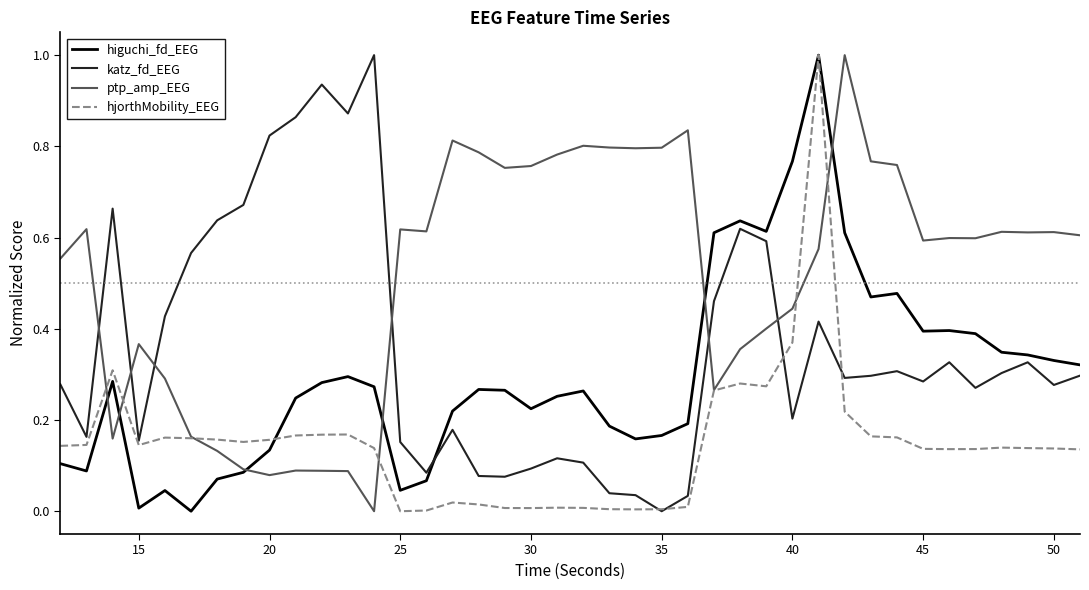

Which series has the largest total across all categories?

ptp_amp_EEG